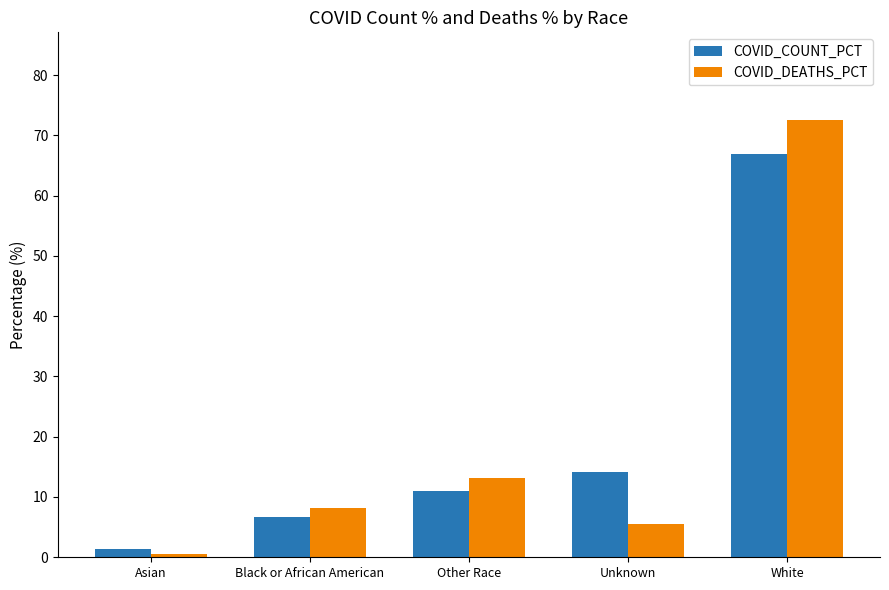

True or false: COVID_COUNT_PCT has a value of 17.9 at Other Race.

False